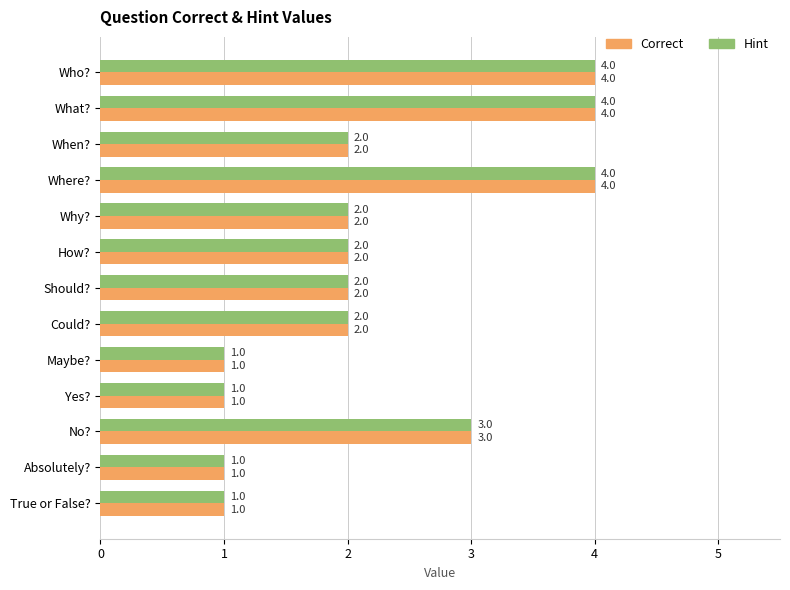

What value does the Hint series have at Who??

4